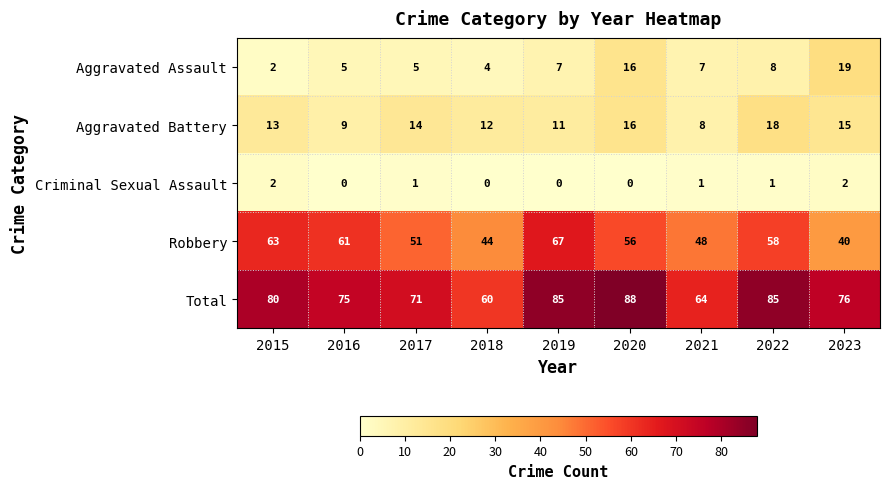

Which series has the largest range (max minus min)?

Total